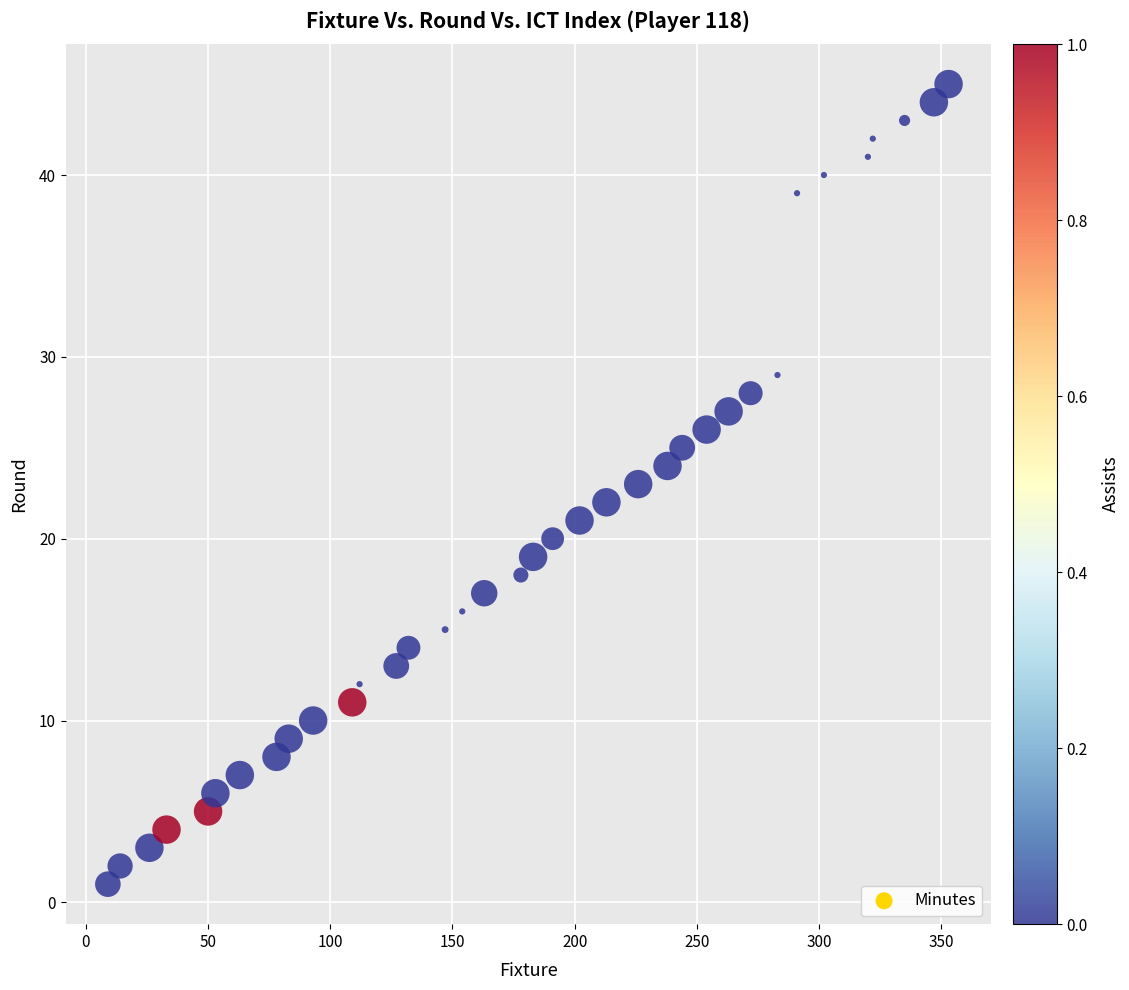

What is the range of Y values (max minus min)?

44